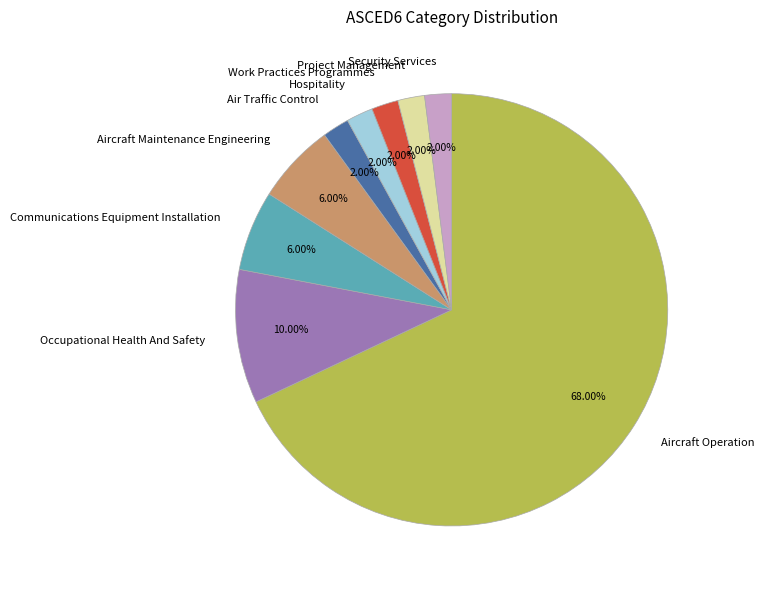

Between Air Traffic Control and Aircraft Operation, which is larger?

Aircraft Operation